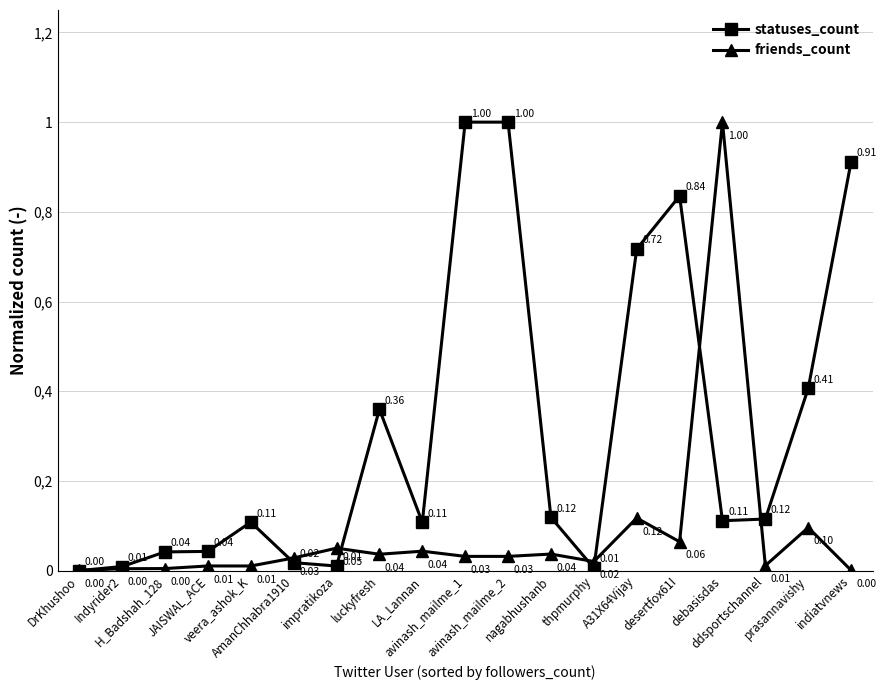

How many times do friends_count and statuses_count cross each other?

7